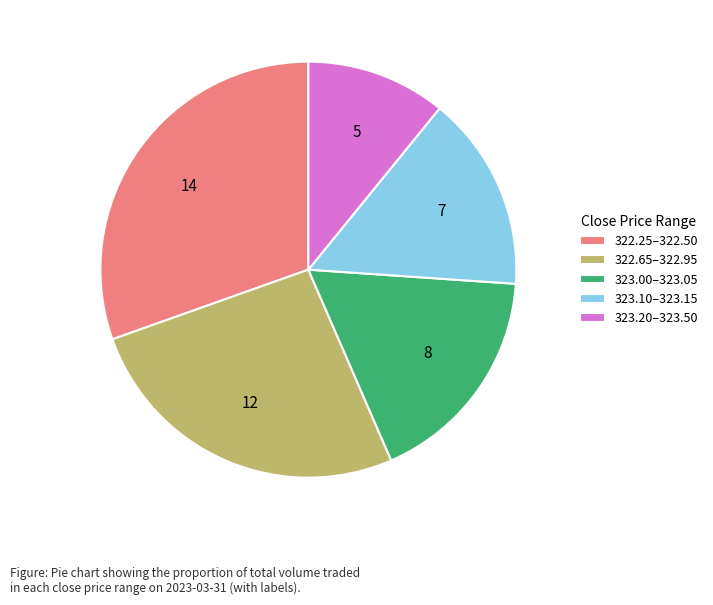

Approximately how many times larger is the value at 322.25–322.50 compared to 323.00–323.05?

1.7